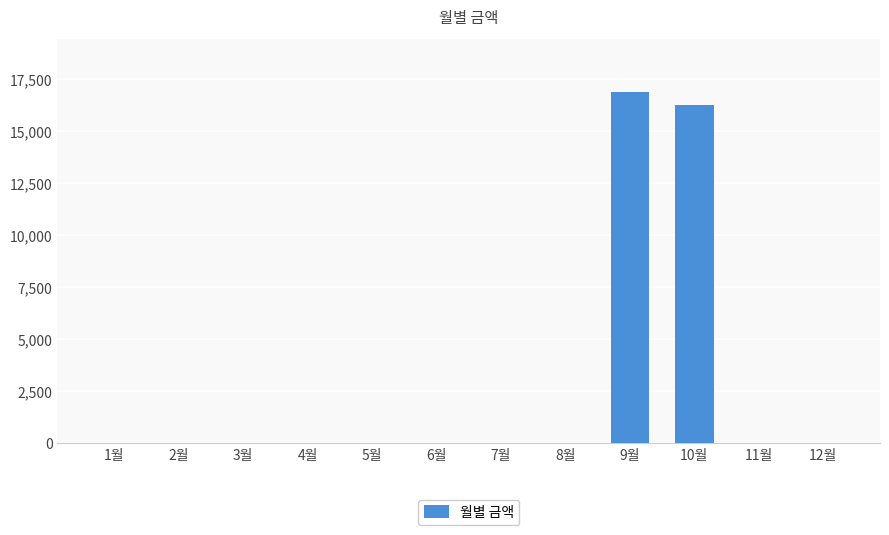

The chart shows a value of 0 at 8월. True or false?

True